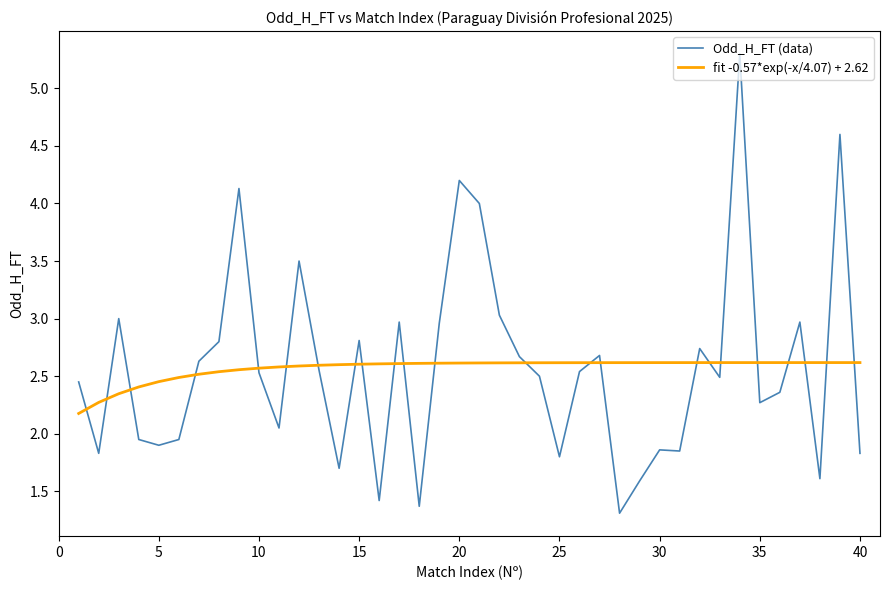

Rank the series by their maximum value, from lowest to highest.

fit -0.57*exp(-x/4.07) + 2.62, Odd_H_FT (data)